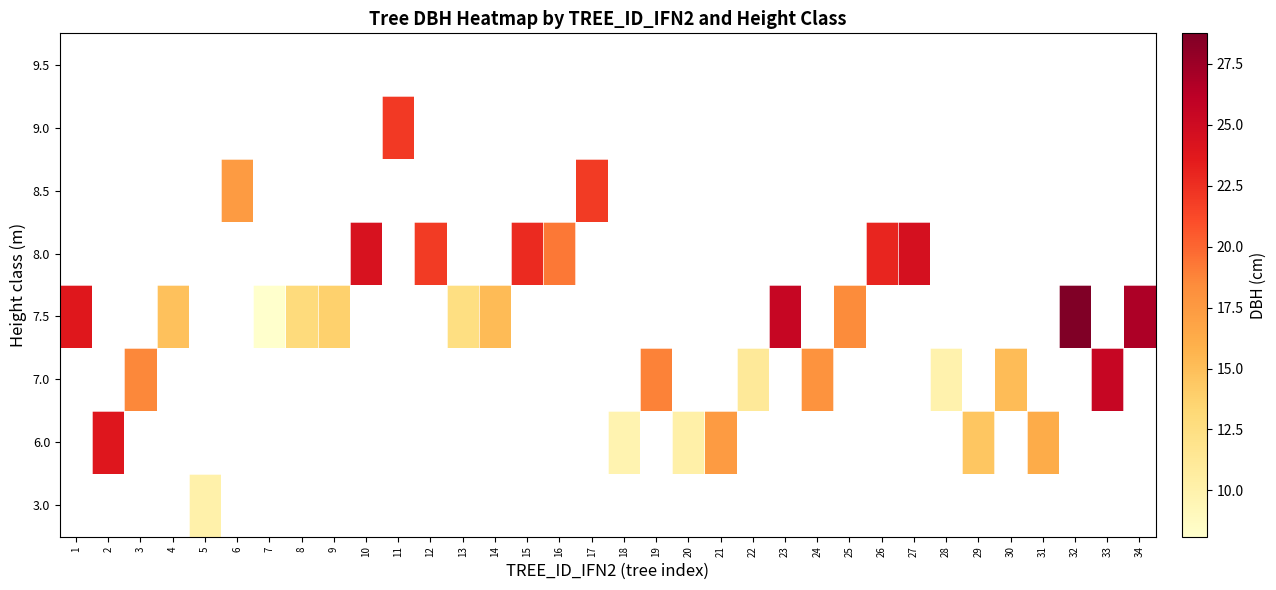

How many distinct data groups are displayed?

8